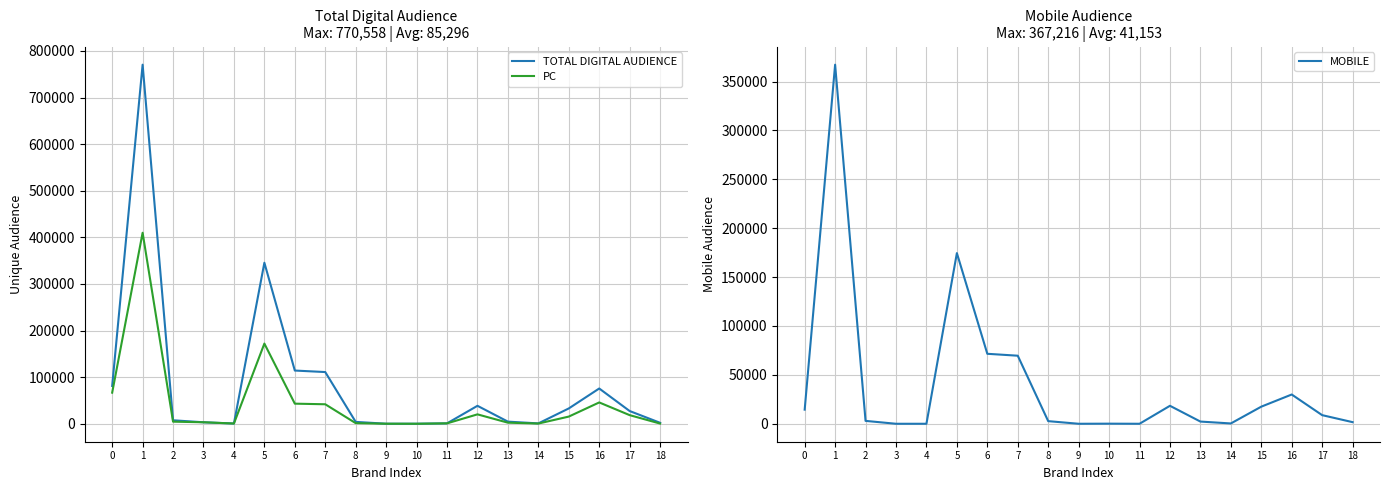

Reading right to left, list all the values displayed in this chart.

TOTAL DIGITAL AUDIENCE: 18=2078	17=27325	16=75693	15=32902	14=779	13=4572	12=38534	11=879	10=100	9=92	8=4011	7=110972	6=114202	5=345559	4=517	3=3207	2=7462	1=770558	0=81173
PC: 18=424	17=18509	16=45769	15=15413	14=458	13=2323	12=20193	11=879	10=0	9=92	8=1329	7=41833	6=43153	5=172084	4=517	3=3207	2=4510	1=409933	0=66739
MOBILE: 18=1653	17=8816	16=29925	15=17489	14=321	13=2249	12=18377	11=0	10=100	9=0	8=2682	7=69604	6=71557	5=174533	4=0	3=0	2=2952	1=367216	0=14438